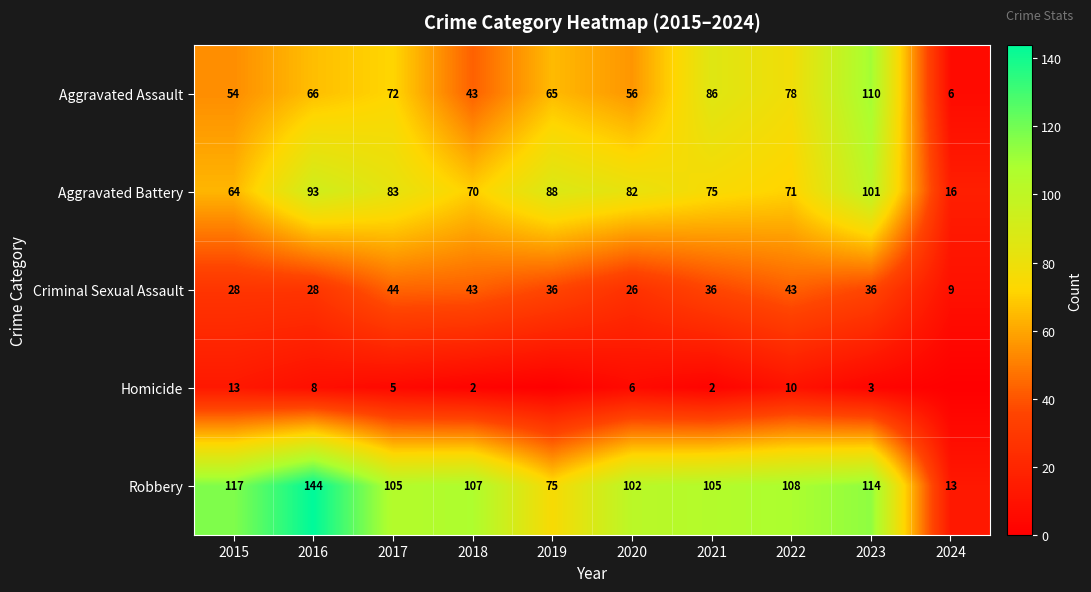

Is it true that Aggravated Battery equals 56 at 2019?

False